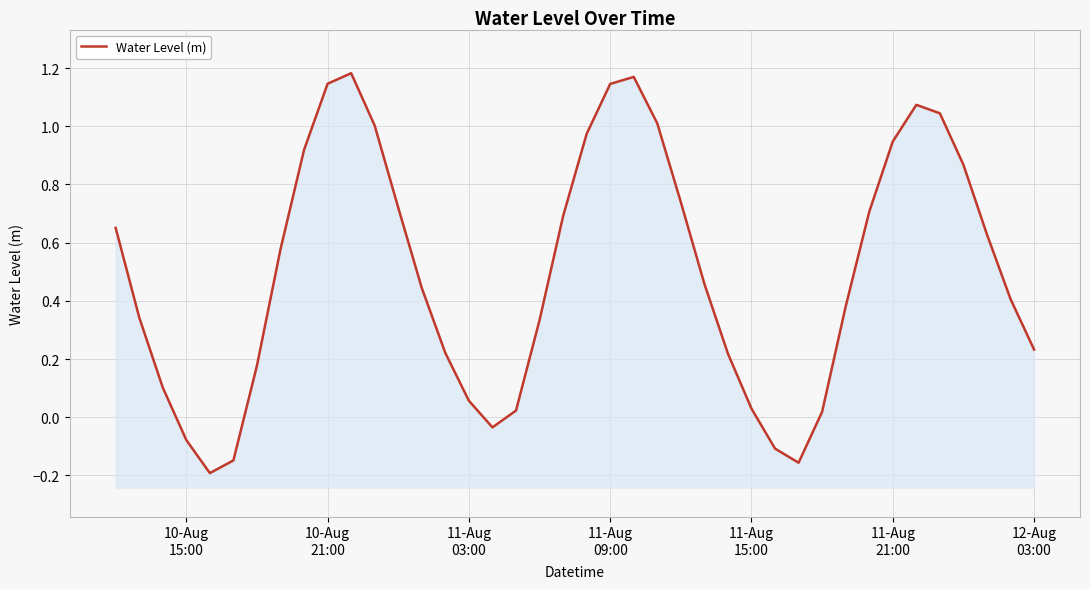

What is the difference between the maximum and minimum values?

1.4